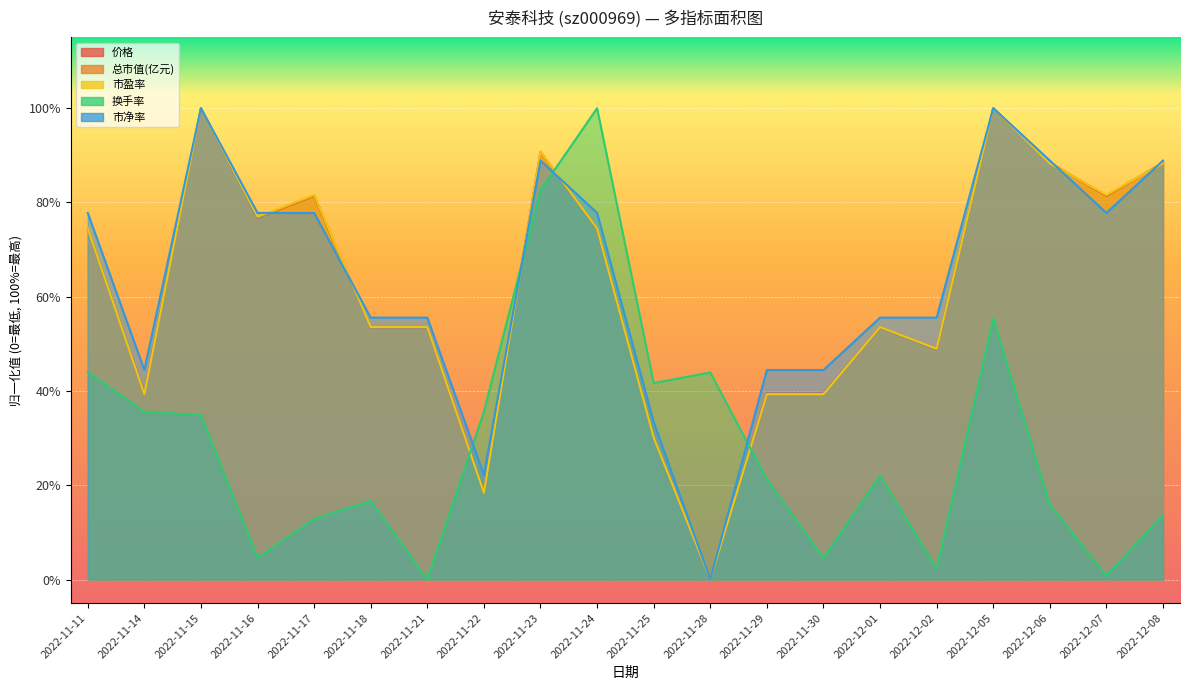

True or false: 换手率 and 市净率 intersect in this chart.

True